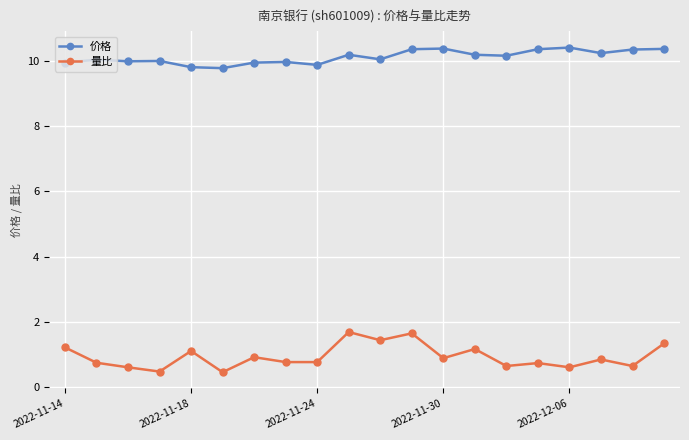

Which series has the largest total across all categories?

价格